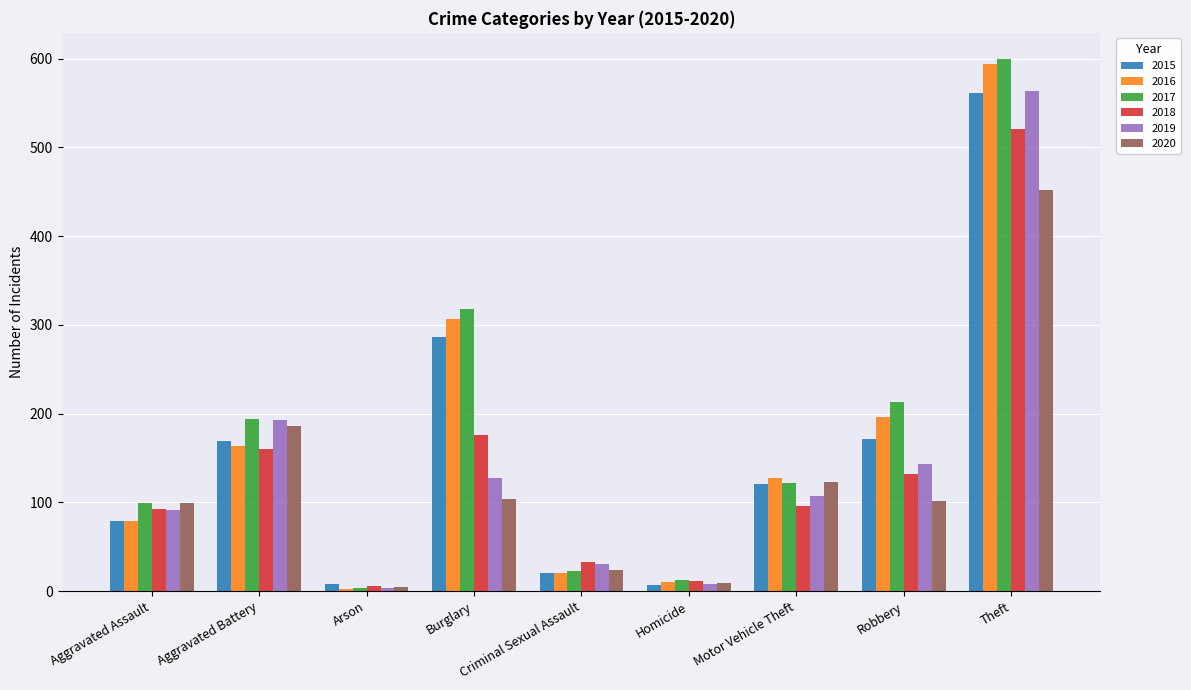

The value of 2017 at Theft is 599. True or false?

True